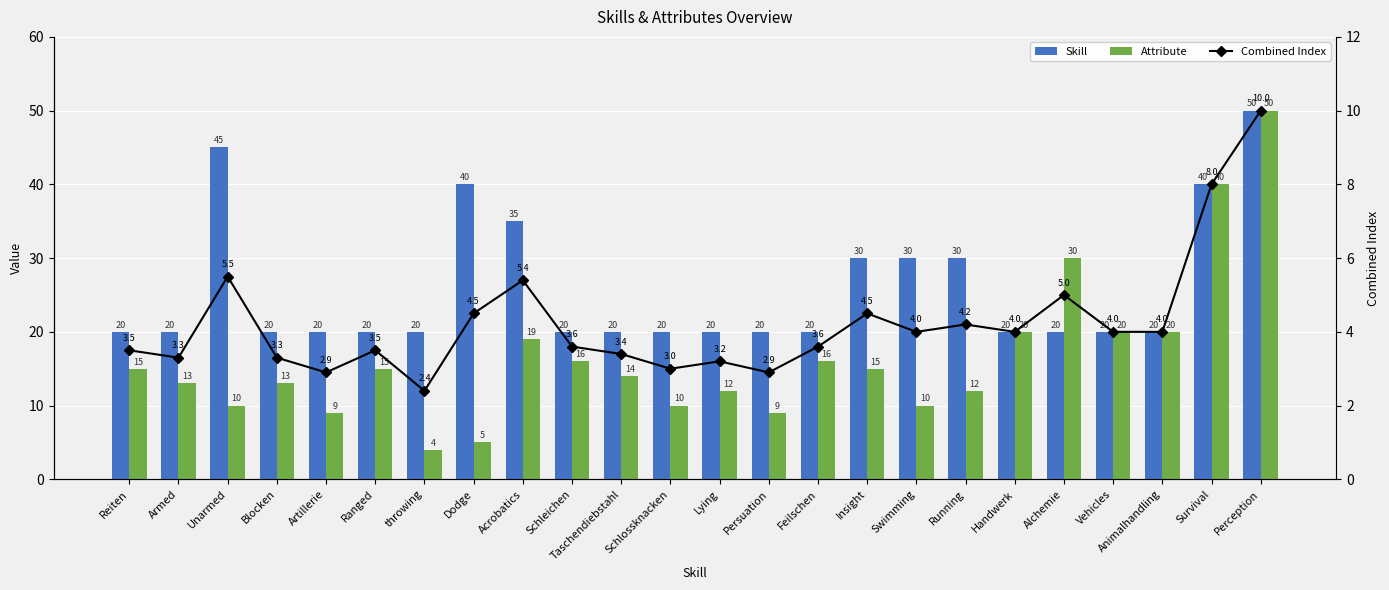

What is the label of the 5th bar from the right?

Alchemie